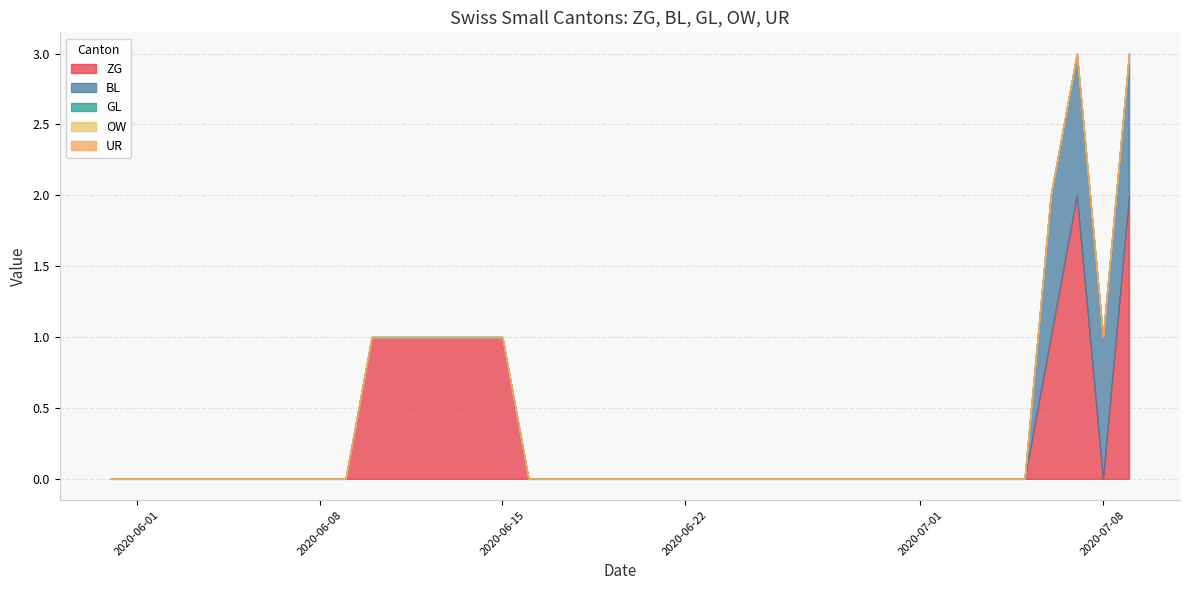

Does the chart have visible grid lines?

Yes